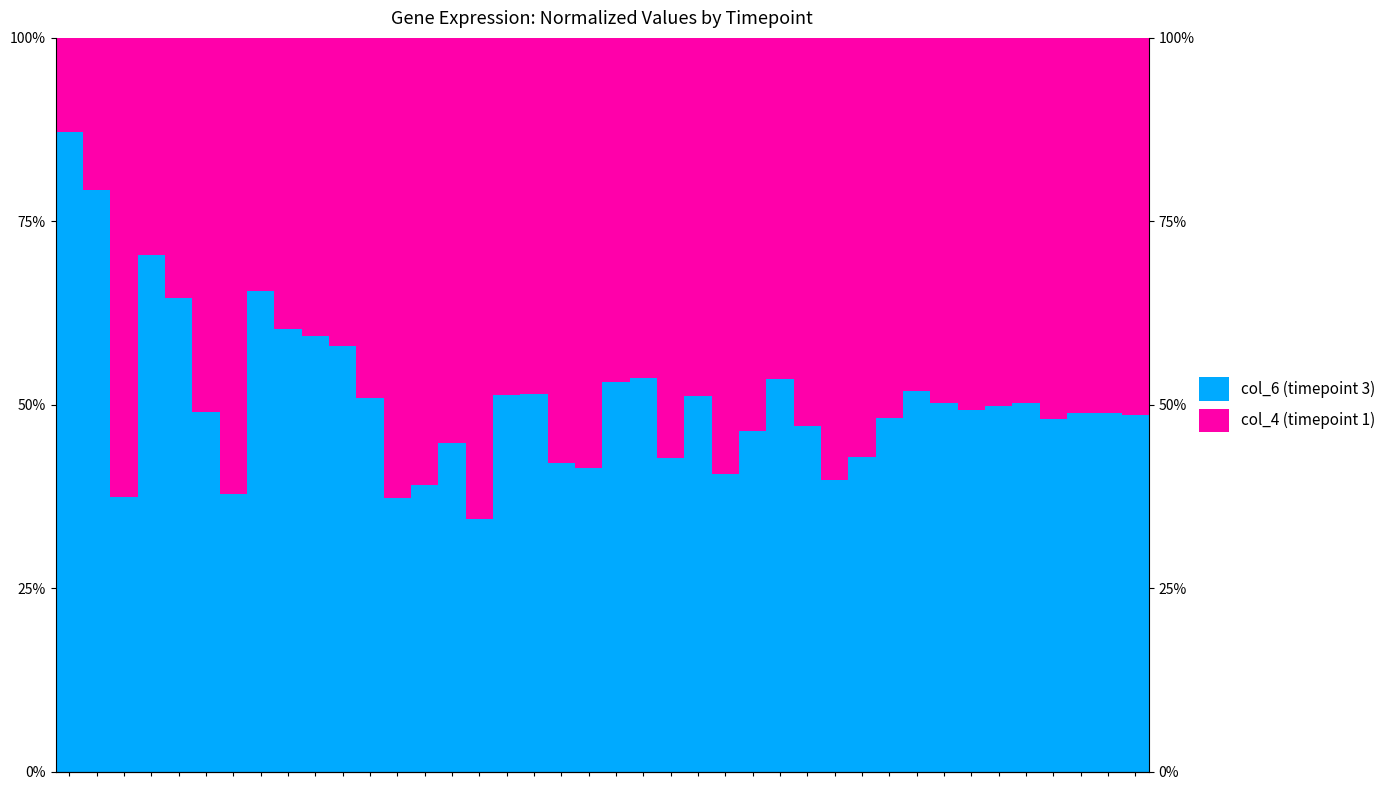

Which series has the largest range (max minus min)?

col_6 (timepoint 3)